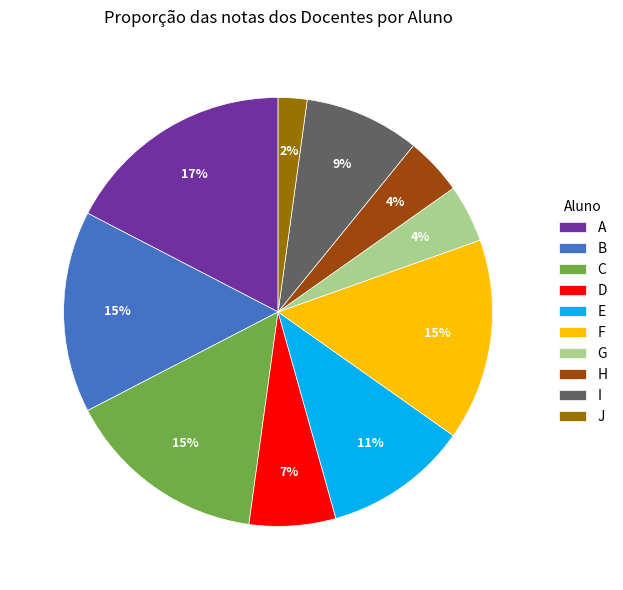

To the nearest percent, what portion does C represent?

15%